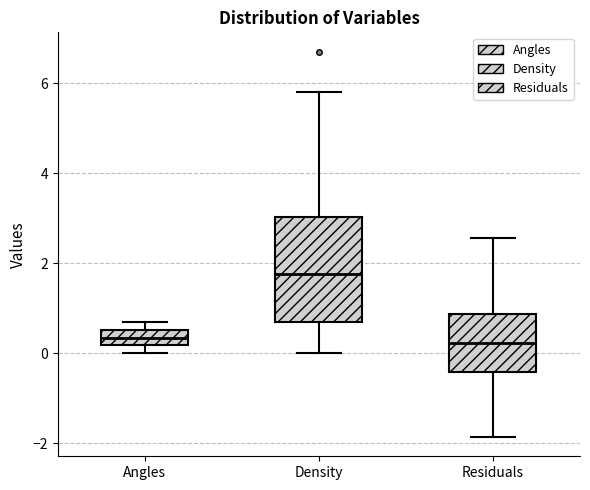

Reading left to right, transcribe this box plot: for each box, give where its median line is, the range the box spans, and where its two whiskers end, as read against the y-axis. The values are not printed on the chart, so give them approximately, as read against the axis.

Angles: median 0.4, box 0.2 to 0.6, whiskers 0.0 to 0.6 (above the box's upper edge)
Density: median 1.8, box 0.6 to 3.0, whiskers 0.0 to 5.8
Residuals: median 0.2, box -0.4 to 0.8, whiskers -1.8 to 2.6